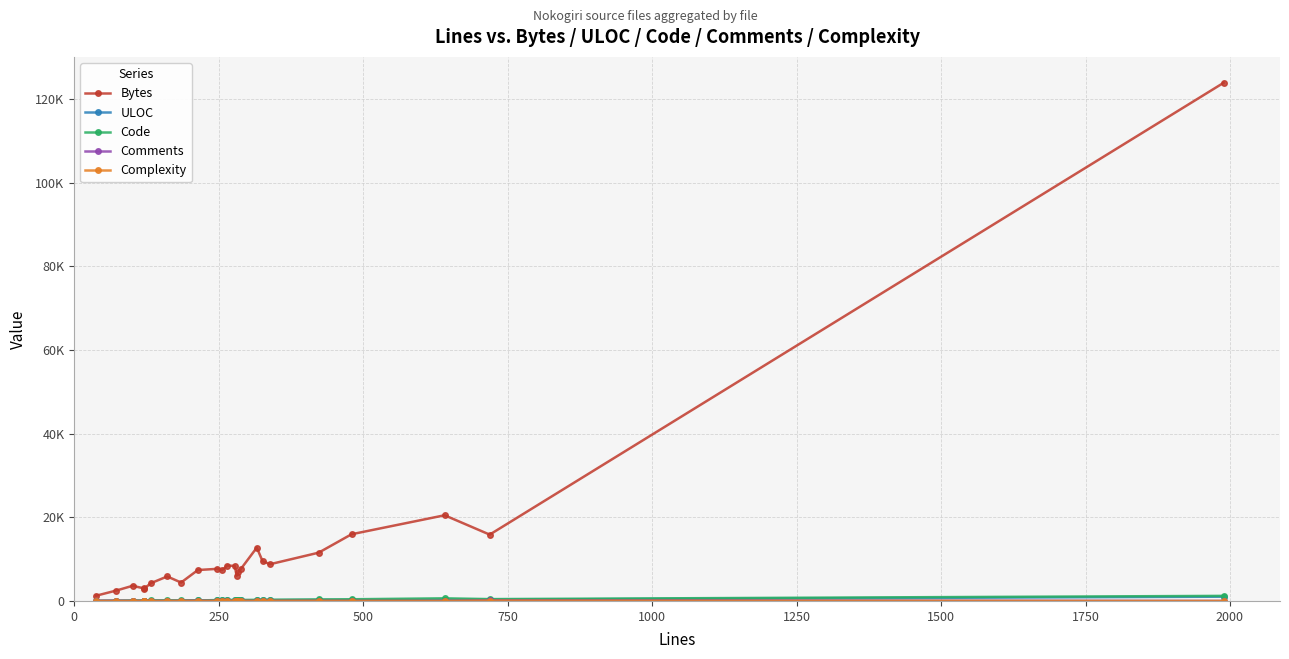

Is this an area chart (filled region under the line)?

No